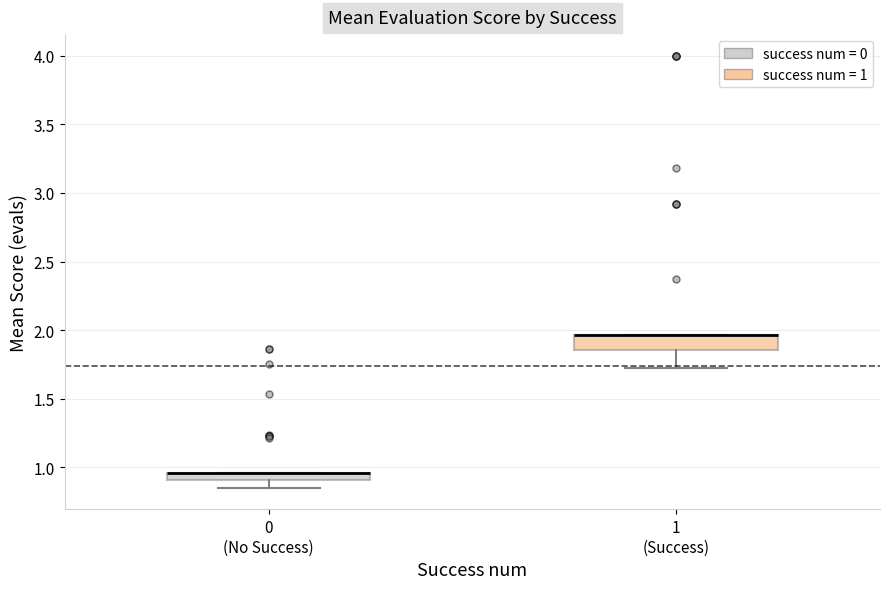

Where is the lower edge of the box for 0 (No Success) on the y-axis? The values are not printed on the chart, so give them approximately, as read against the axis.

0.90